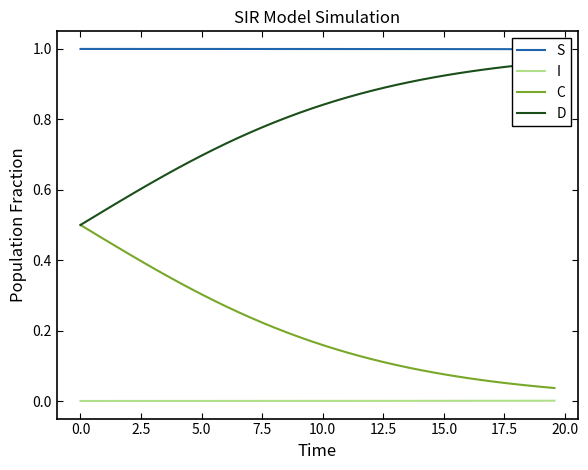

What is the sum of all S values?

40.0